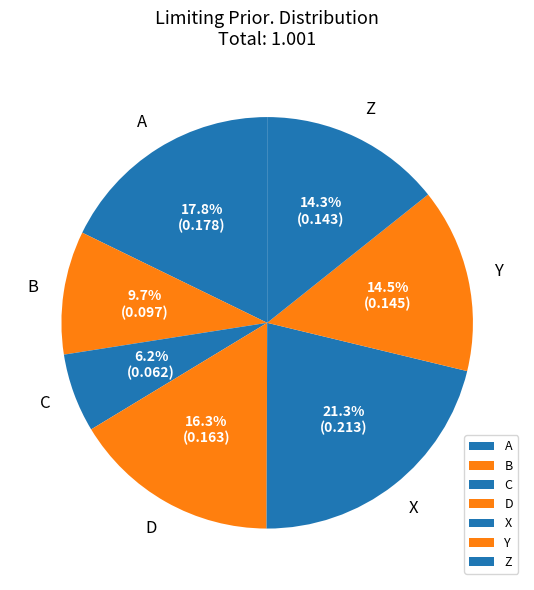

To the nearest percent, what is the combined percentage of Y and C?

21%